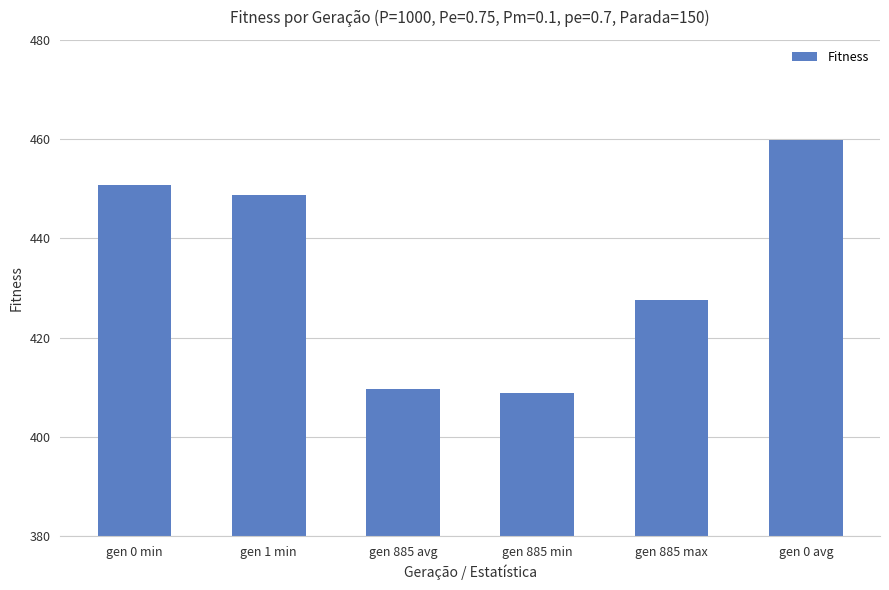

What is the ratio of the value at gen 885 avg to the value at gen 885 min?

1.0